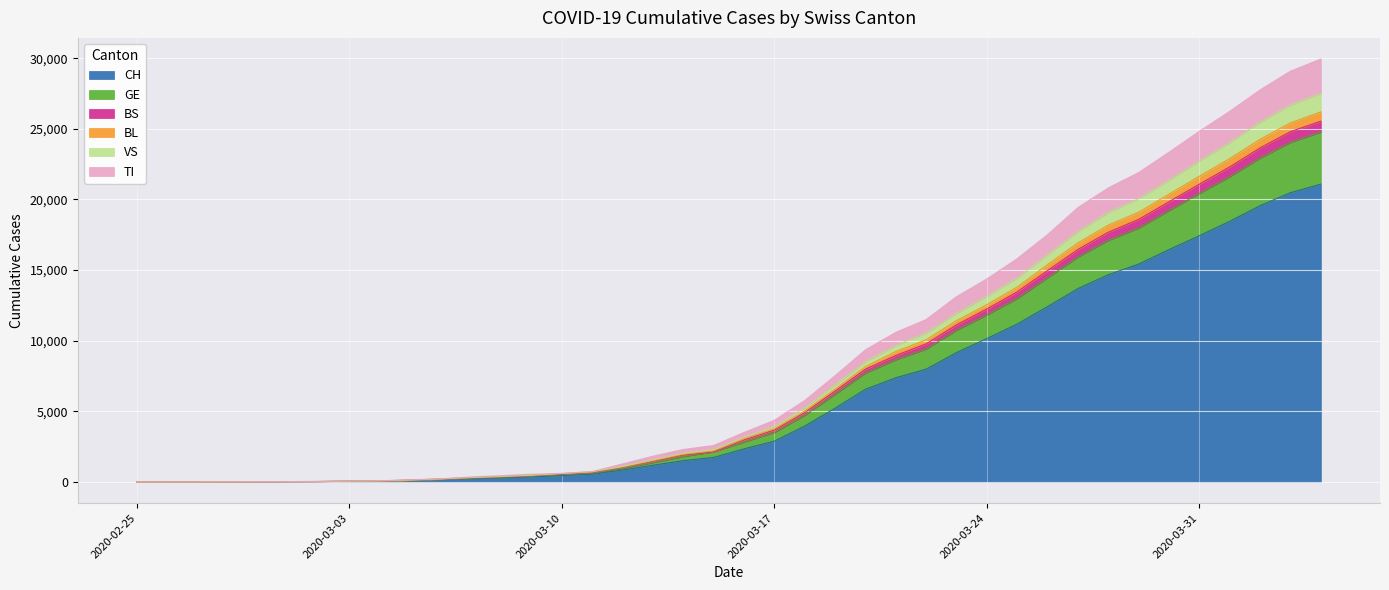

Is it true that GE equals 1057 at 2020-03-11?

False